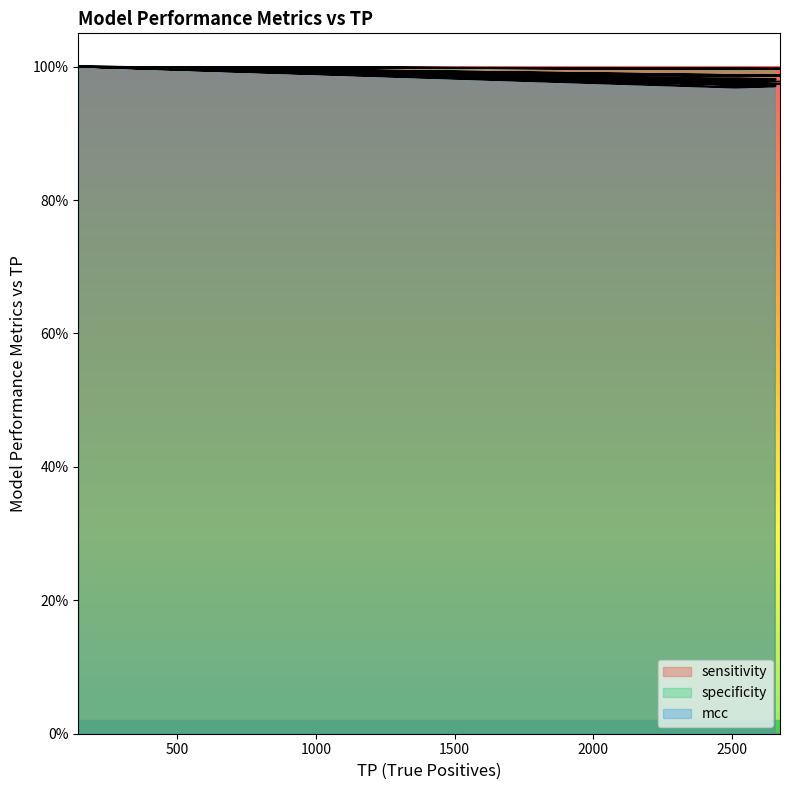

Where is mcc nearest to the value 0?

2510